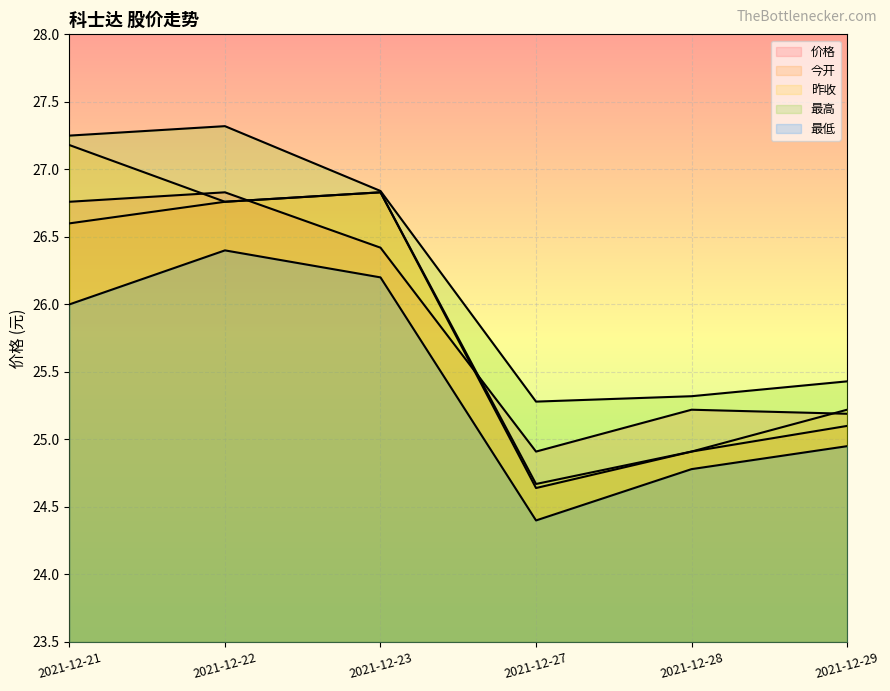

True or false: 昨收 has a value of 24.7 at 2021-12-27.

True